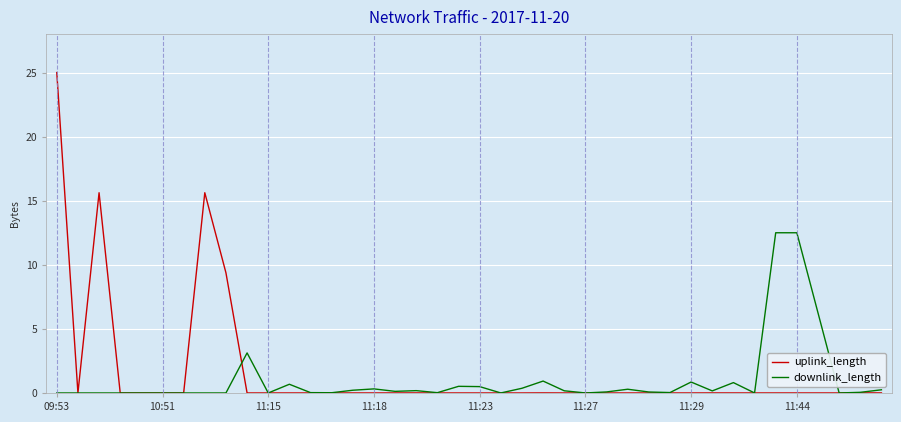

Which series has the widest spread of values?

uplink_length